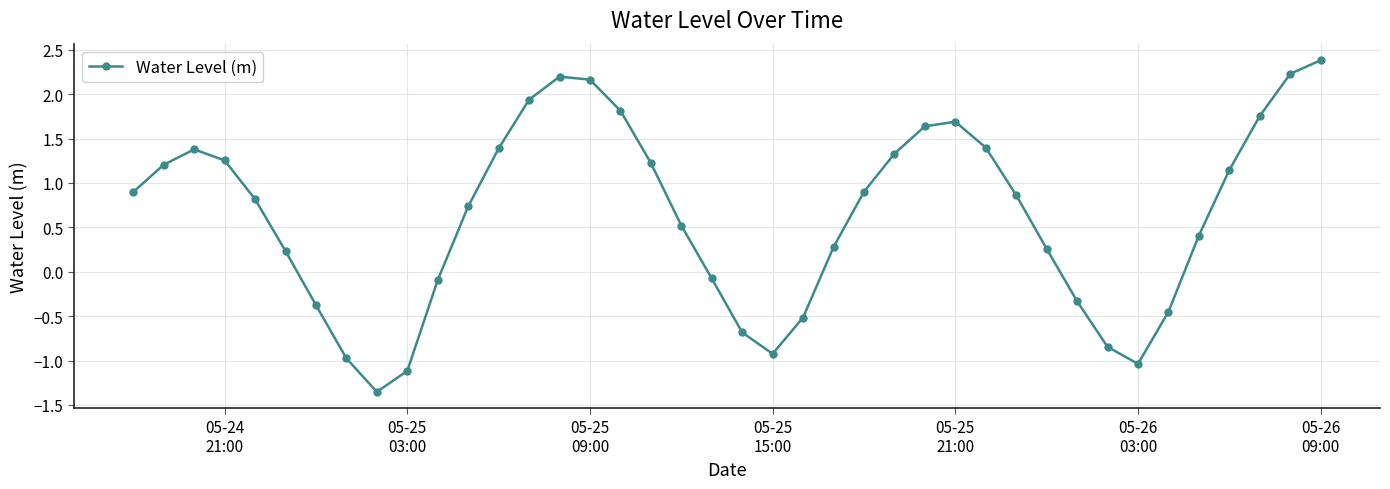

What is the average value?

0.6